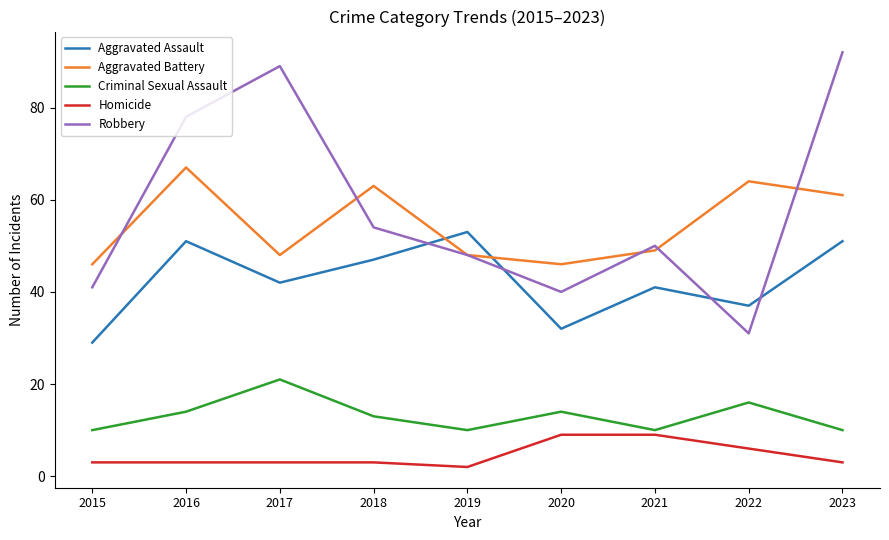

What is the difference between the highest and lowest values at 2021?

41